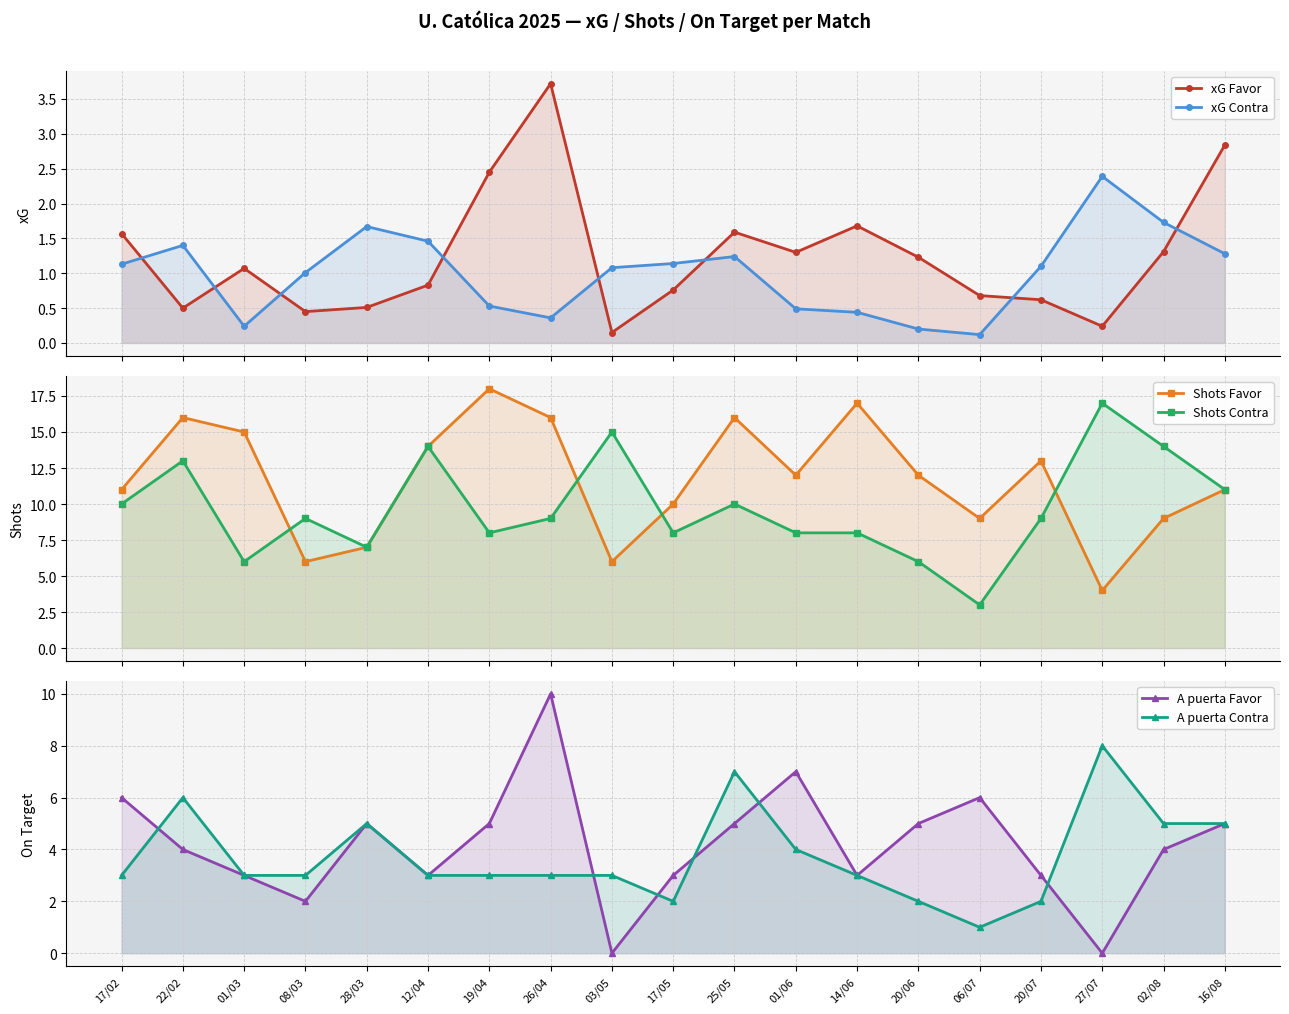

Which series has the largest range (max minus min)?

Shots Favor